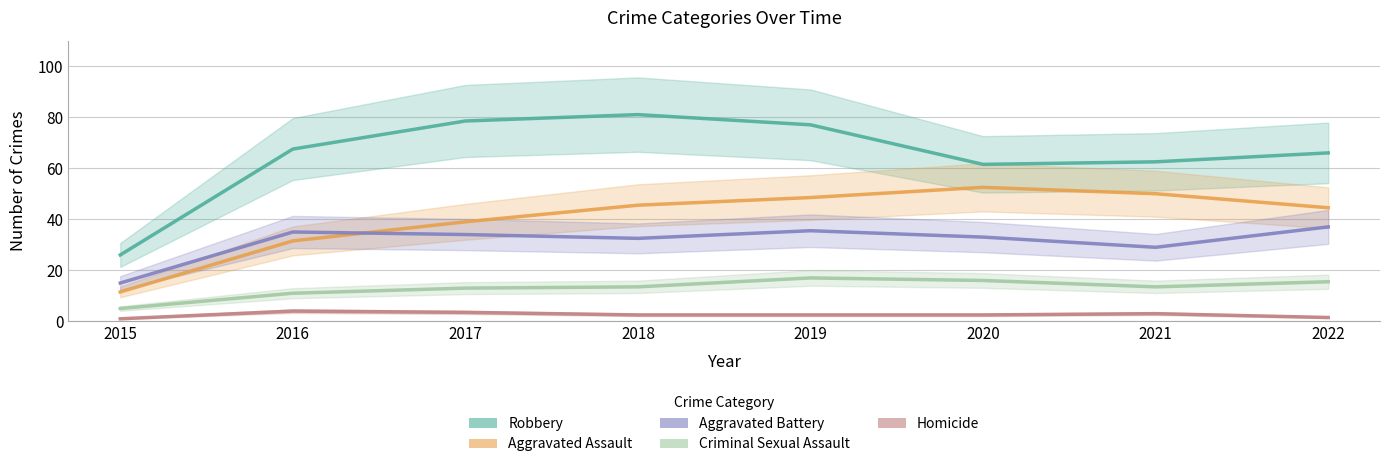

True or false: Robbery and Homicide cross at least once.

False